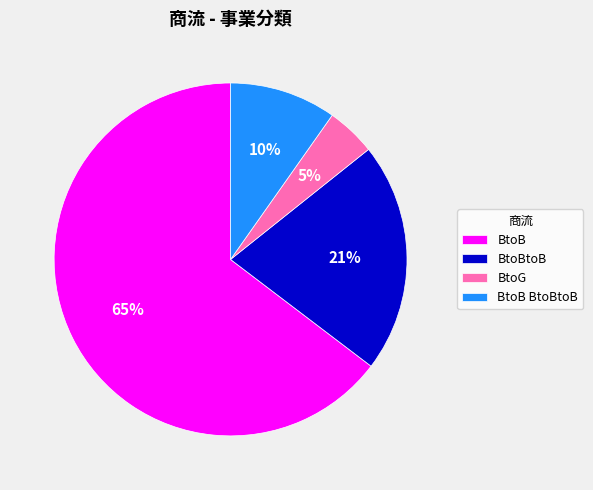

Is there a majority slice in this chart?

Yes